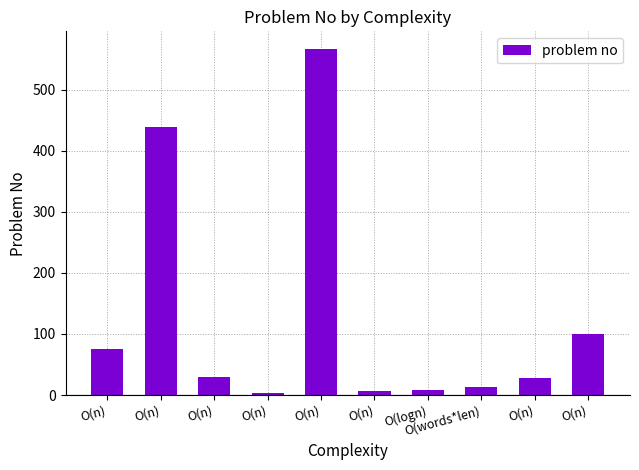

Are the bars horizontal?

No